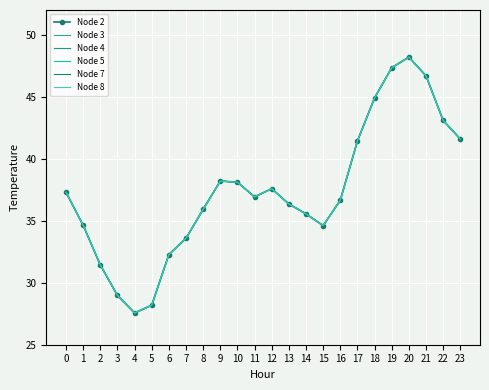

Rank the series at 9 from lowest to highest value.

Node 2, Node 3, Node 4, Node 5, Node 7, Node 8